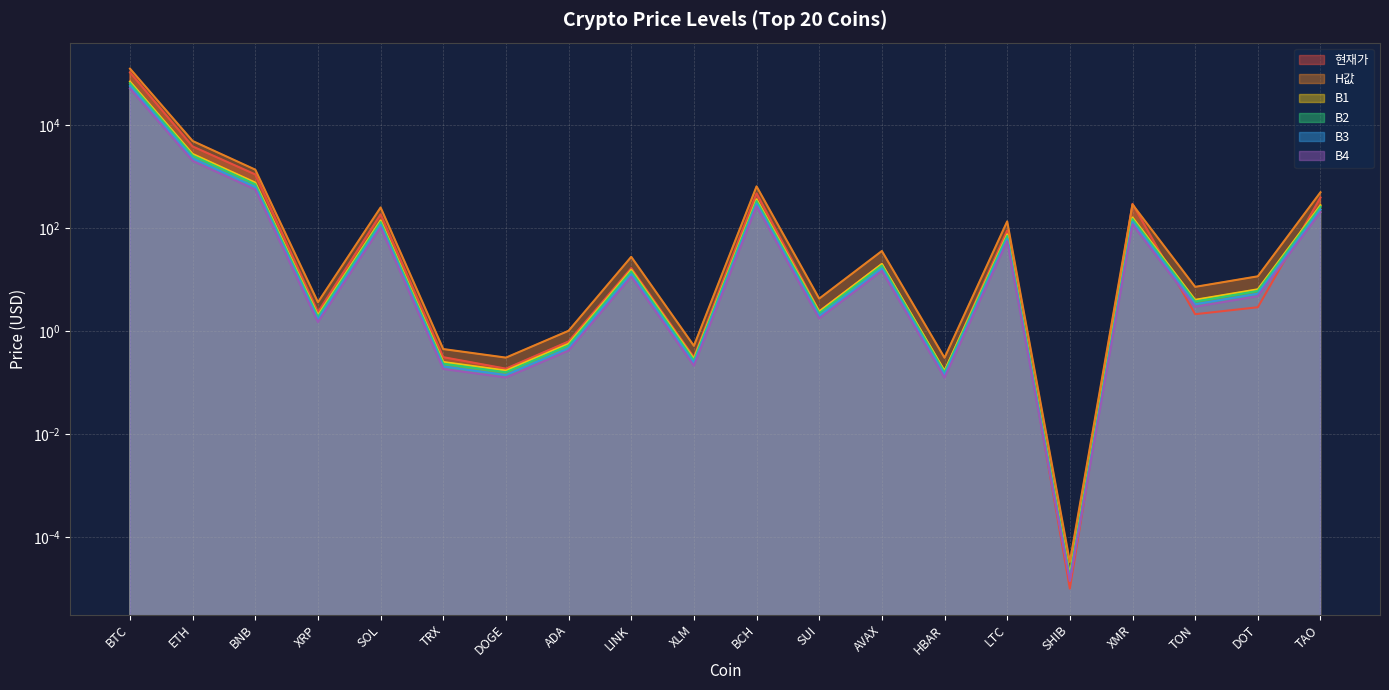

Reading right to left, what are all the values shown in this chart?

현재가: 395.6	2.9	2.1	297.8	0.0	90.8	0.2	20.2	2.5	475.6	0.3	16.8	0.6	0.2	0.3	186.2	2.4	1110.4	3879.5	106817.0
H값: 500.0	11.7	7.3	289.5	0.0	136.0	0.3	36.2	4.3	651.0	0.5	27.9	1.0	0.3	0.5	253.5	3.7	1375.1	4956.8	126199.6
B1: 280.0	6.5	4.1	162.1	0.0	76.2	0.2	20.2	2.4	364.6	0.3	15.6	0.6	0.2	0.3	142.0	2.0	770.1	2775.8	70671.8
B2: 260.0	6.1	3.8	150.5	0.0	70.7	0.2	18.8	2.2	338.5	0.3	14.5	0.5	0.2	0.2	131.8	1.9	715.1	2577.5	65623.8
B3: 230.0	5.4	3.3	133.2	0.0	62.6	0.1	16.6	2.0	299.5	0.2	12.8	0.5	0.1	0.2	116.6	1.7	632.5	2280.1	58051.8
B4: 205.0	4.8	3.0	118.7	0.0	55.8	0.1	14.8	1.8	266.9	0.2	11.4	0.4	0.1	0.2	103.9	1.5	563.8	2032.3	51741.8